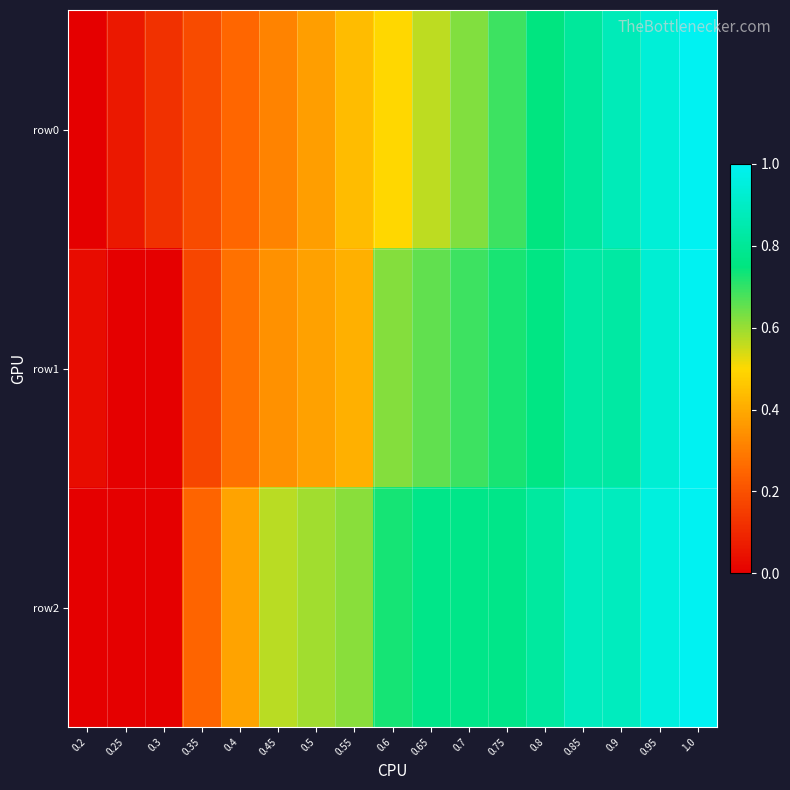

Rank the series at 0.35 from lowest to highest value.

row1, row0, row2